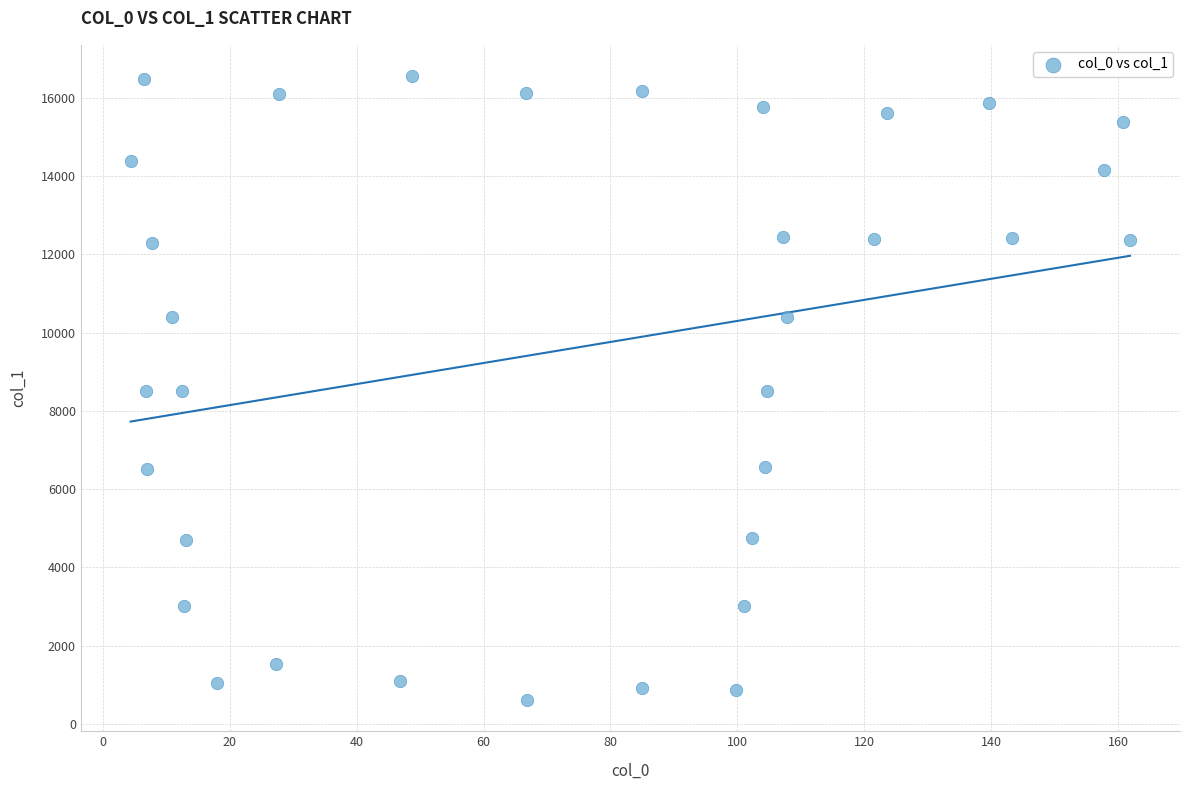

What is the range of X values (max minus min)?

157.5